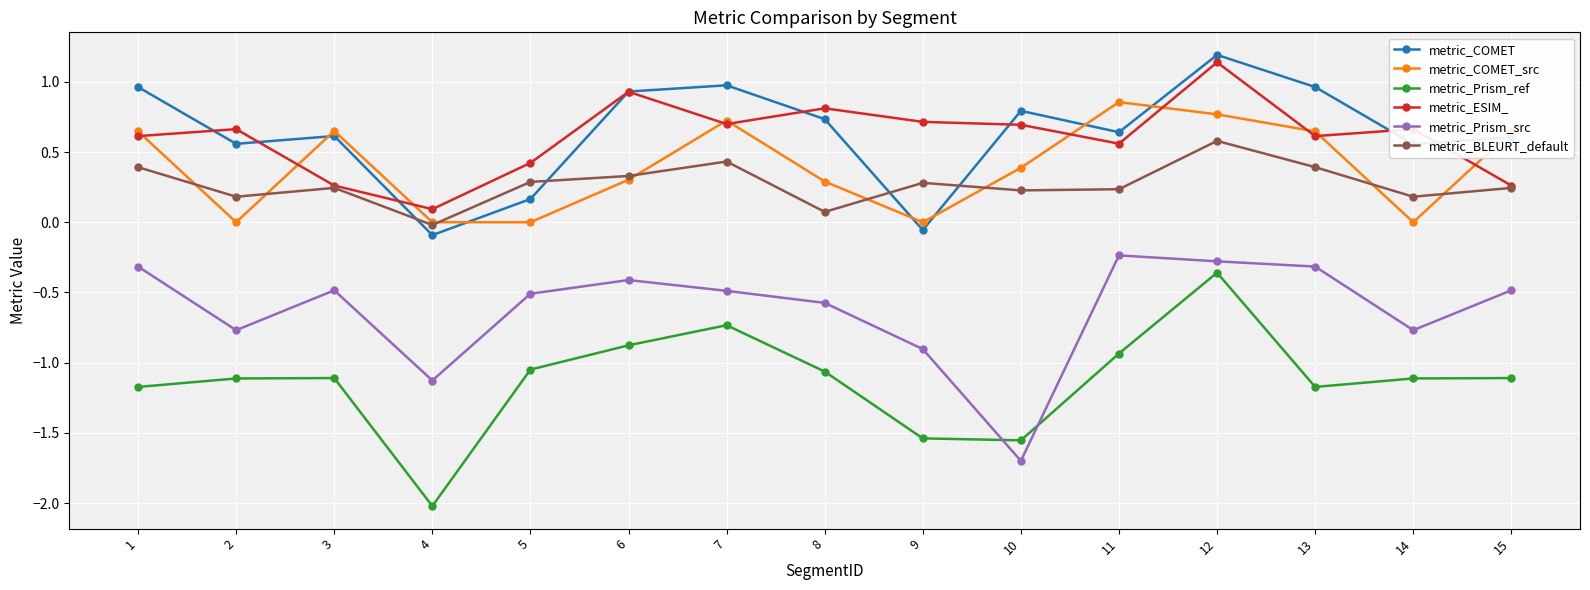

Is the value of metric_ESIM_ at 14 greater than the value of metric_BLEURT_default at 3?

Yes